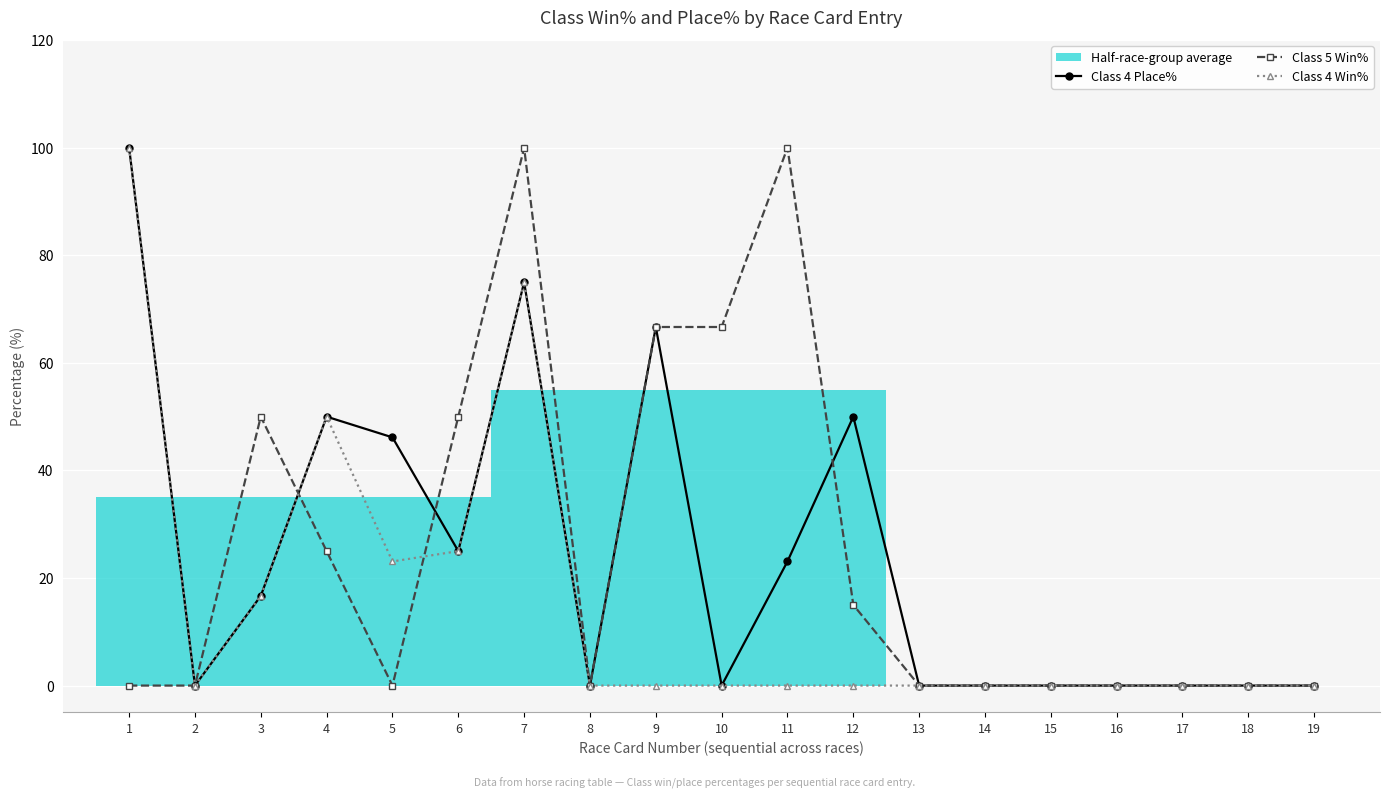

True or false: Class 5 Win% and Class 4 Win% intersect in this chart.

True